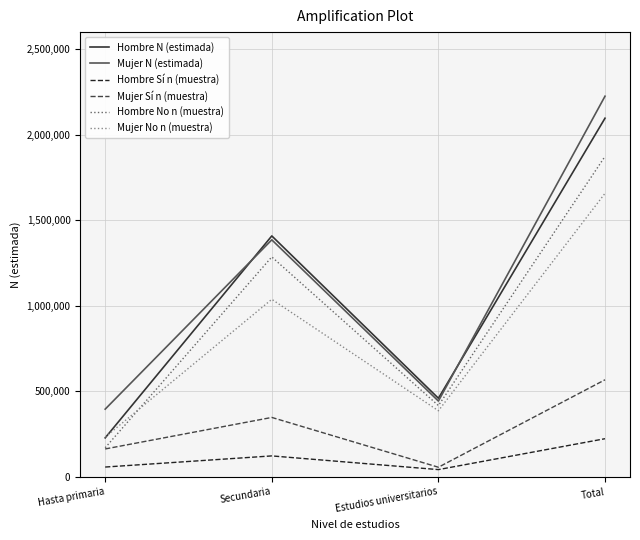

How many values in the Mujer N (estimada) series are below 1385811?

2